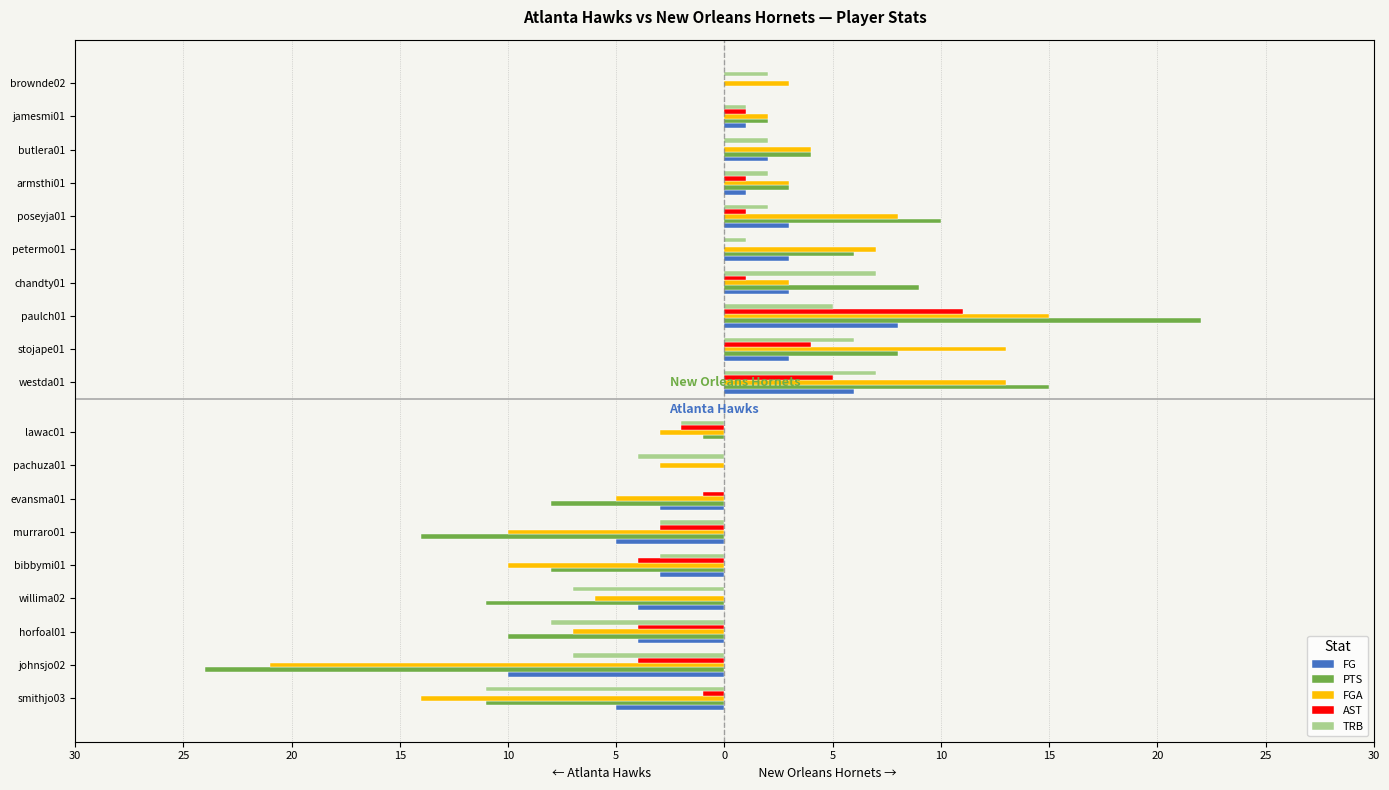

At willima02, list the series in order from smallest to largest.

PTS, TRB, FGA, FG, AST